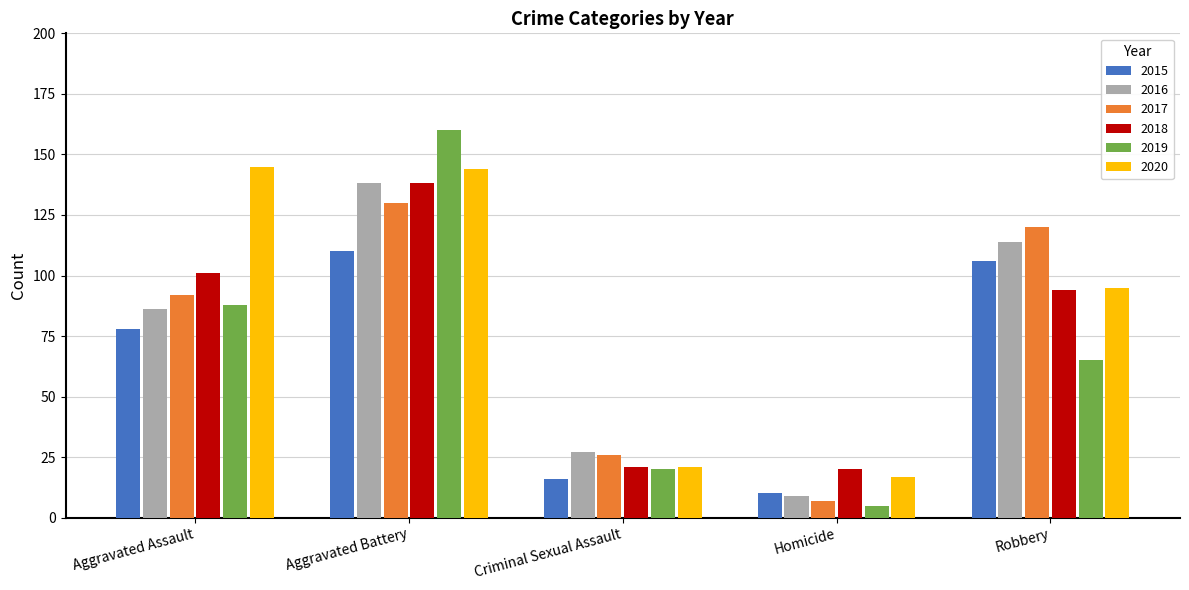

Reading left to right, extract all data points from this chart.

2015: Aggravated Assault=78	Aggravated Battery=110	Criminal Sexual Assault=16	Homicide=10	Robbery=106
2016: Aggravated Assault=86	Aggravated Battery=138	Criminal Sexual Assault=27	Homicide=9	Robbery=114
2017: Aggravated Assault=92	Aggravated Battery=130	Criminal Sexual Assault=26	Homicide=7	Robbery=120
2018: Aggravated Assault=101	Aggravated Battery=138	Criminal Sexual Assault=21	Homicide=20	Robbery=94
2019: Aggravated Assault=88	Aggravated Battery=160	Criminal Sexual Assault=20	Homicide=5	Robbery=65
2020: Aggravated Assault=145	Aggravated Battery=144	Criminal Sexual Assault=21	Homicide=17	Robbery=95